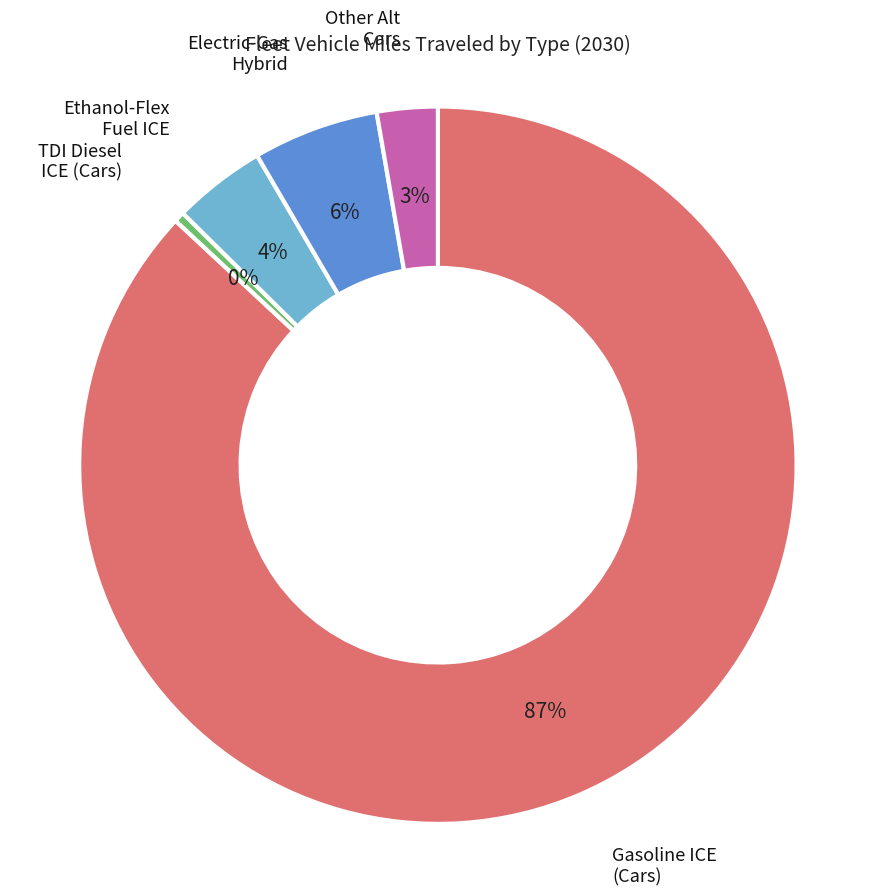

Between Other Alt Cars and TDI Diesel ICE (Cars), which is larger?

Other Alt Cars